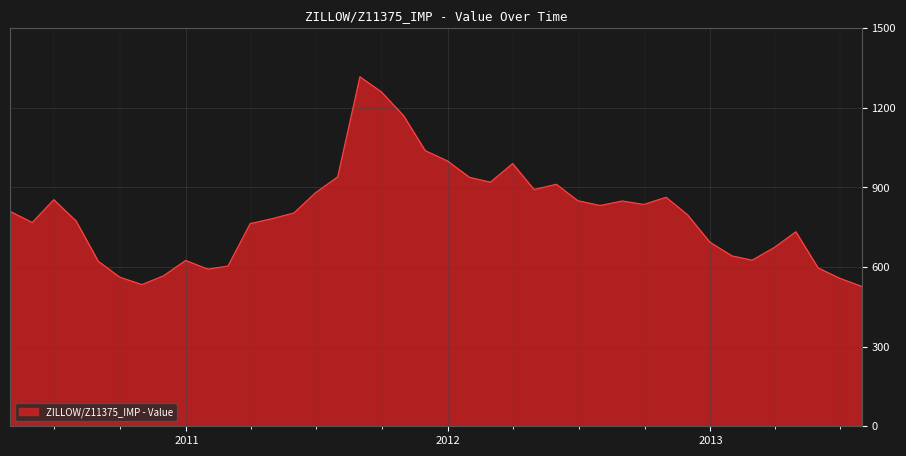

What is the maximum value shown in the chart?

1317